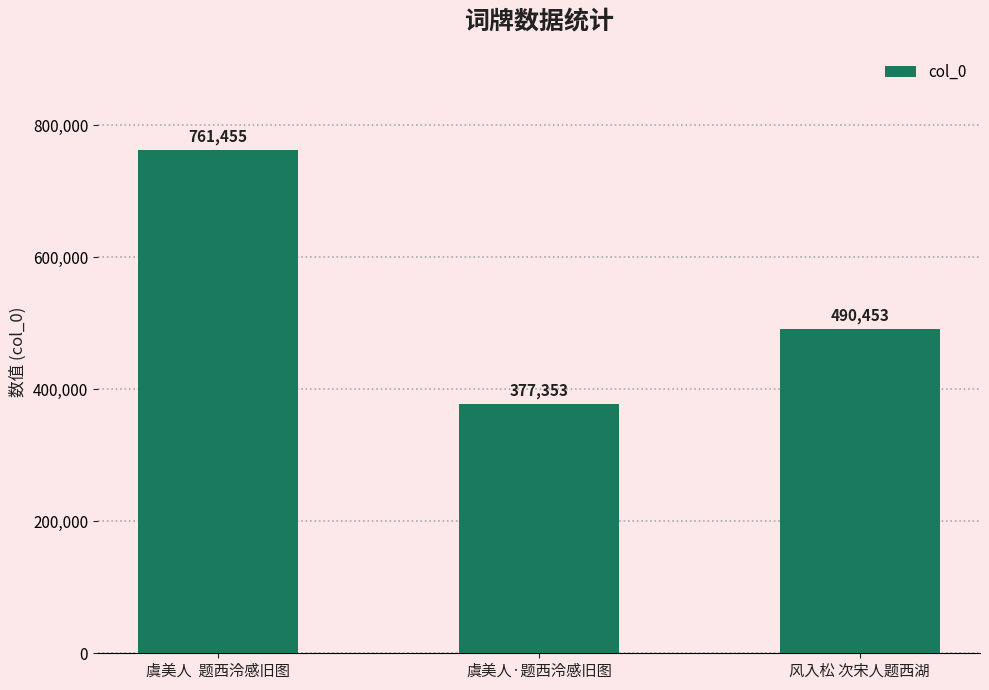

Are the bars horizontal?

No